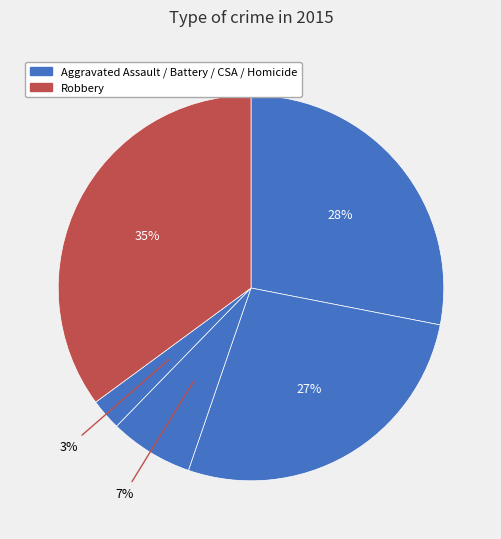

Count the number of slices in the pie.

5